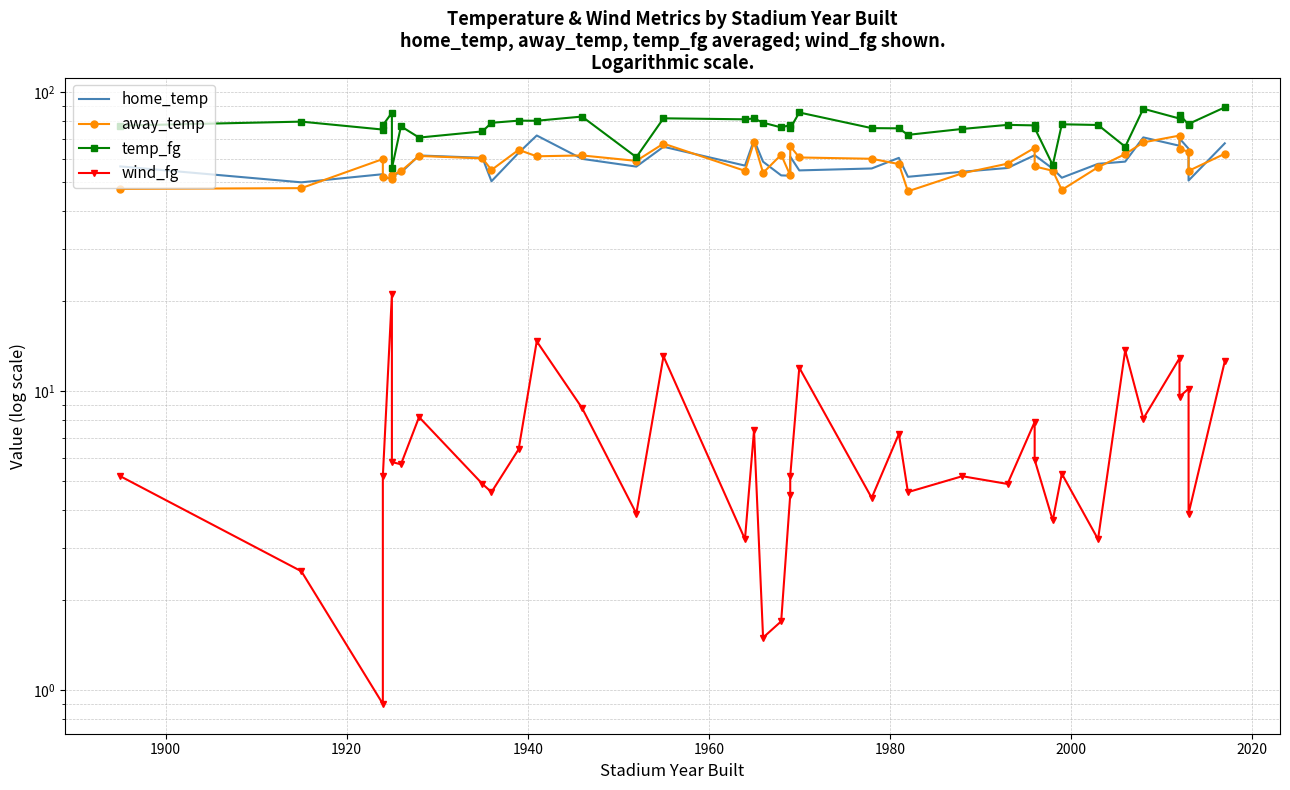

True or false: wind_fg and away_temp cross at least once.

False